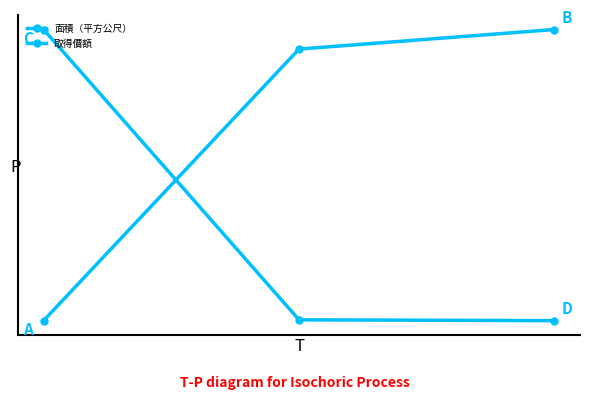

How many positive values does the 取得價額 series have?

2